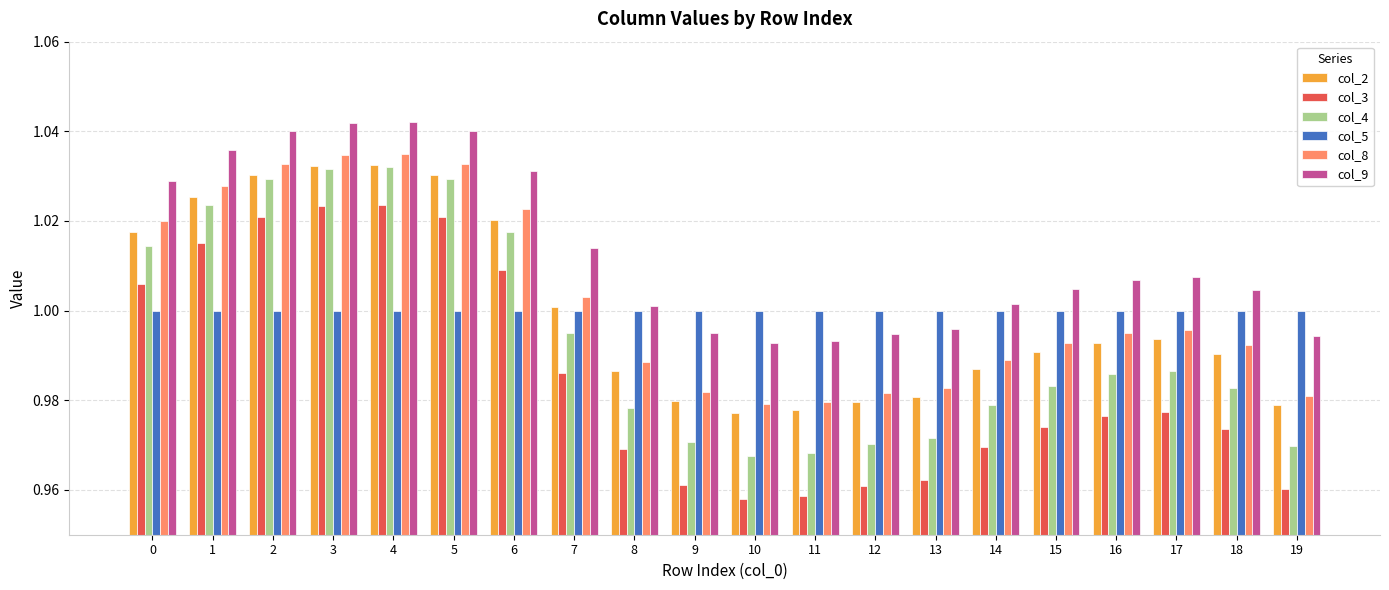

True or false: col_2 has a value of 1.5 at 19.

False